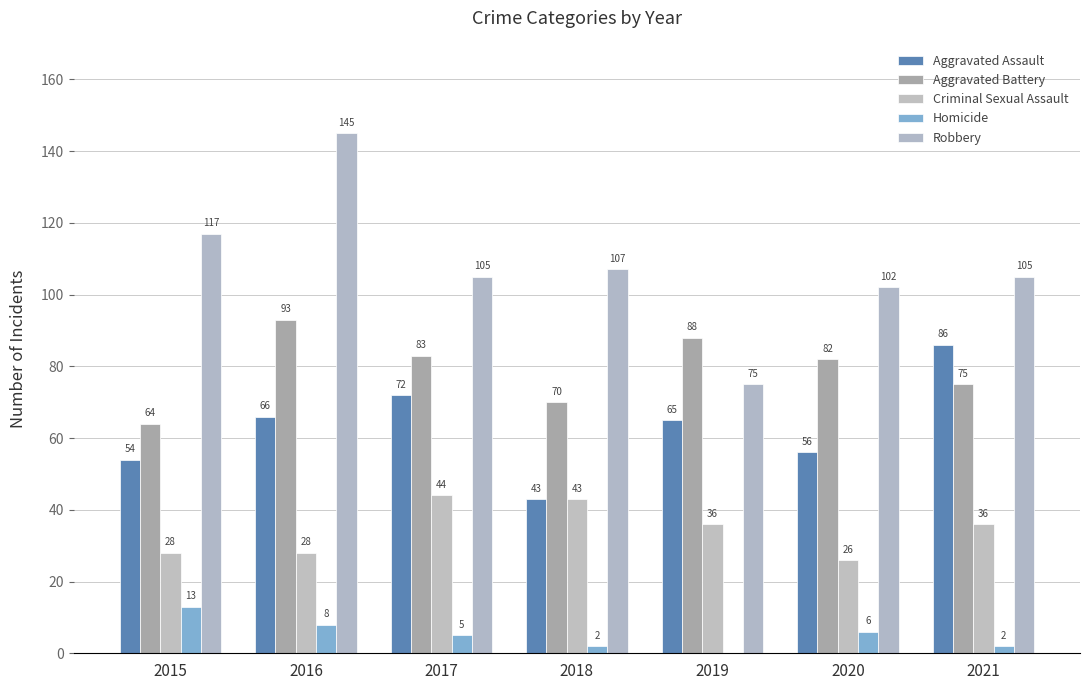

What is the value of the Robbery bar at the 3rd from the left?

105